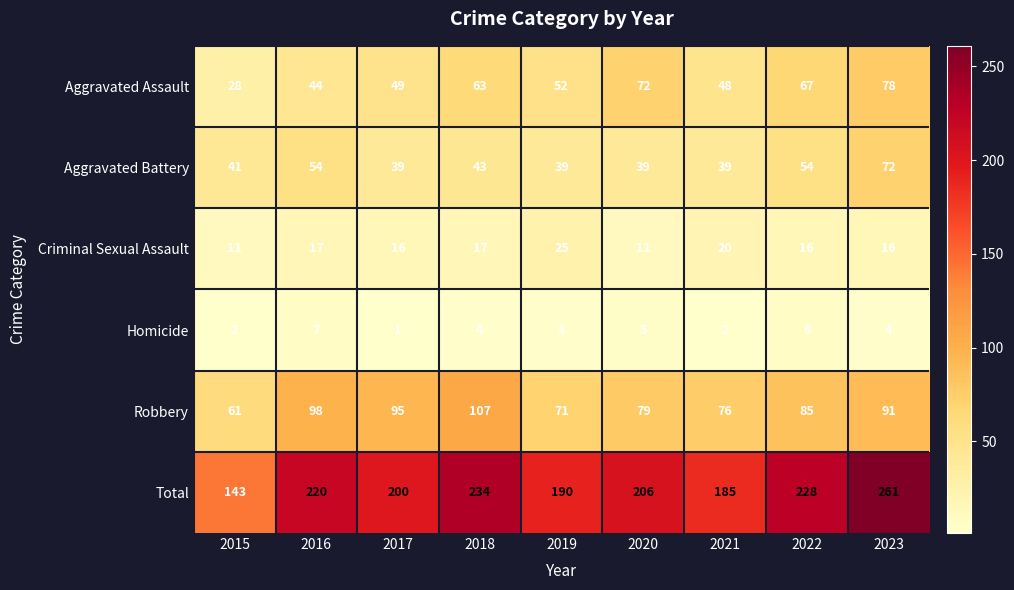

At how many categories does at least one series exceed 183?

8